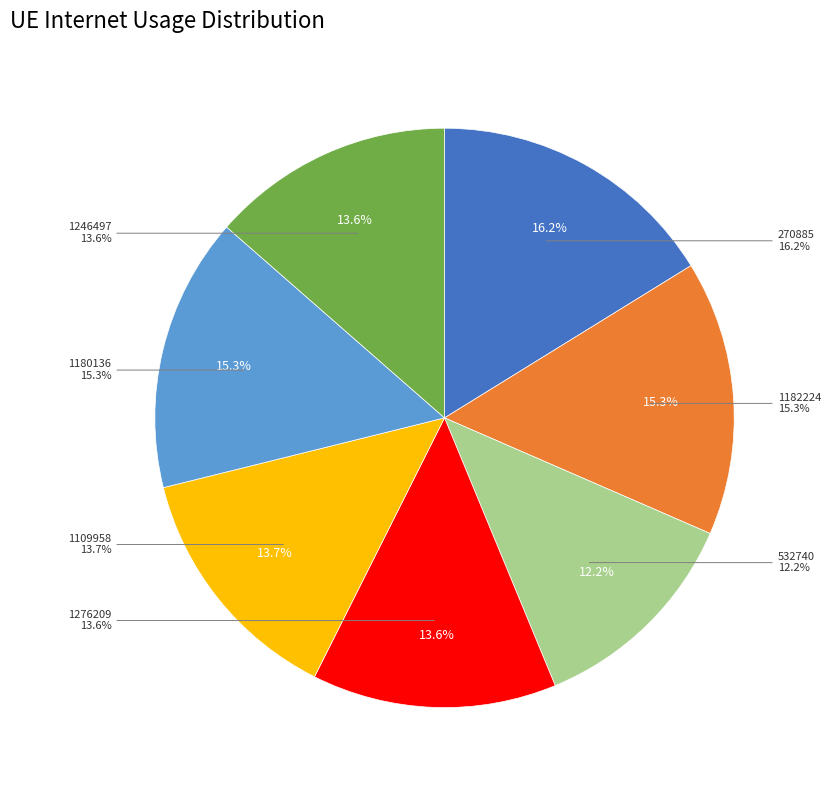

Rank the categories by value from highest to lowest.

270885, 1182224, 1180136, 1109958, 1276209, 1246497, 532740